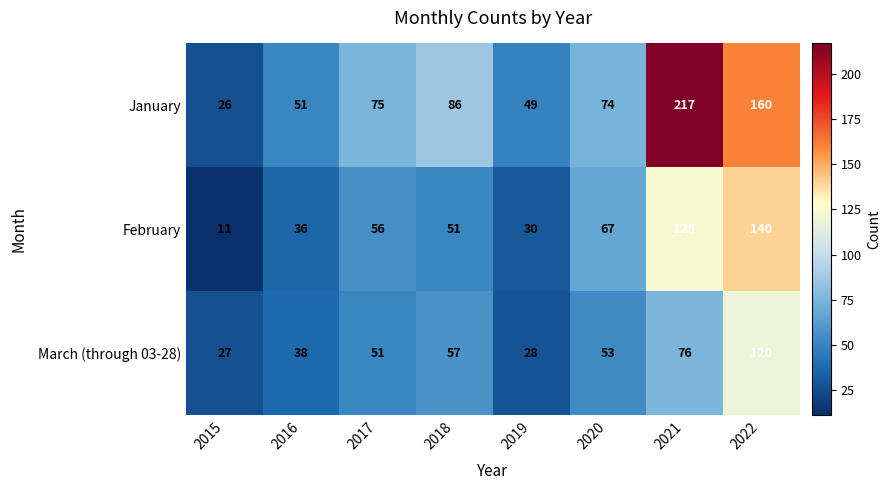

At which category is the sum across all series the highest?

2022